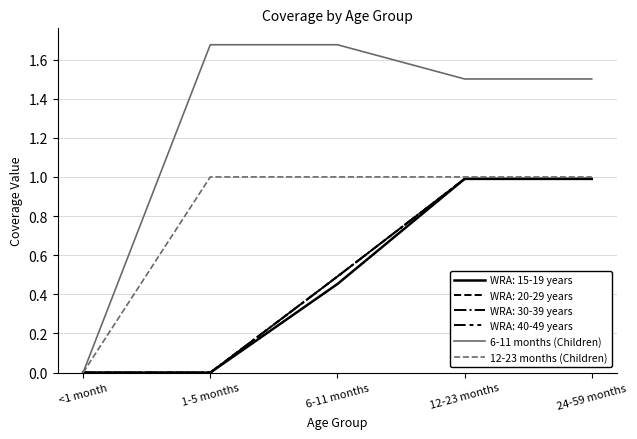

What is the maximum value shown in the chart?

1.7